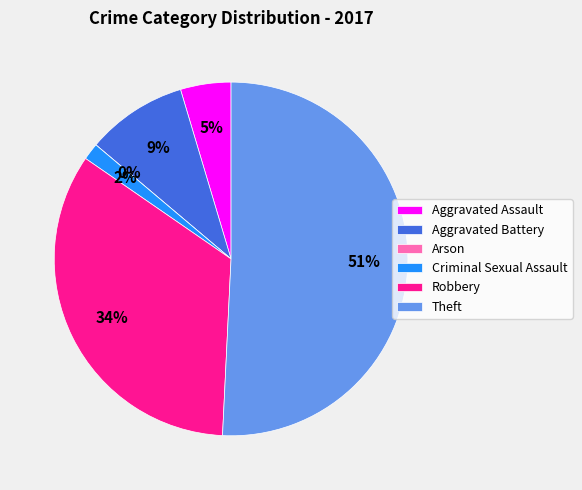

Which slice is the smallest?

Arson